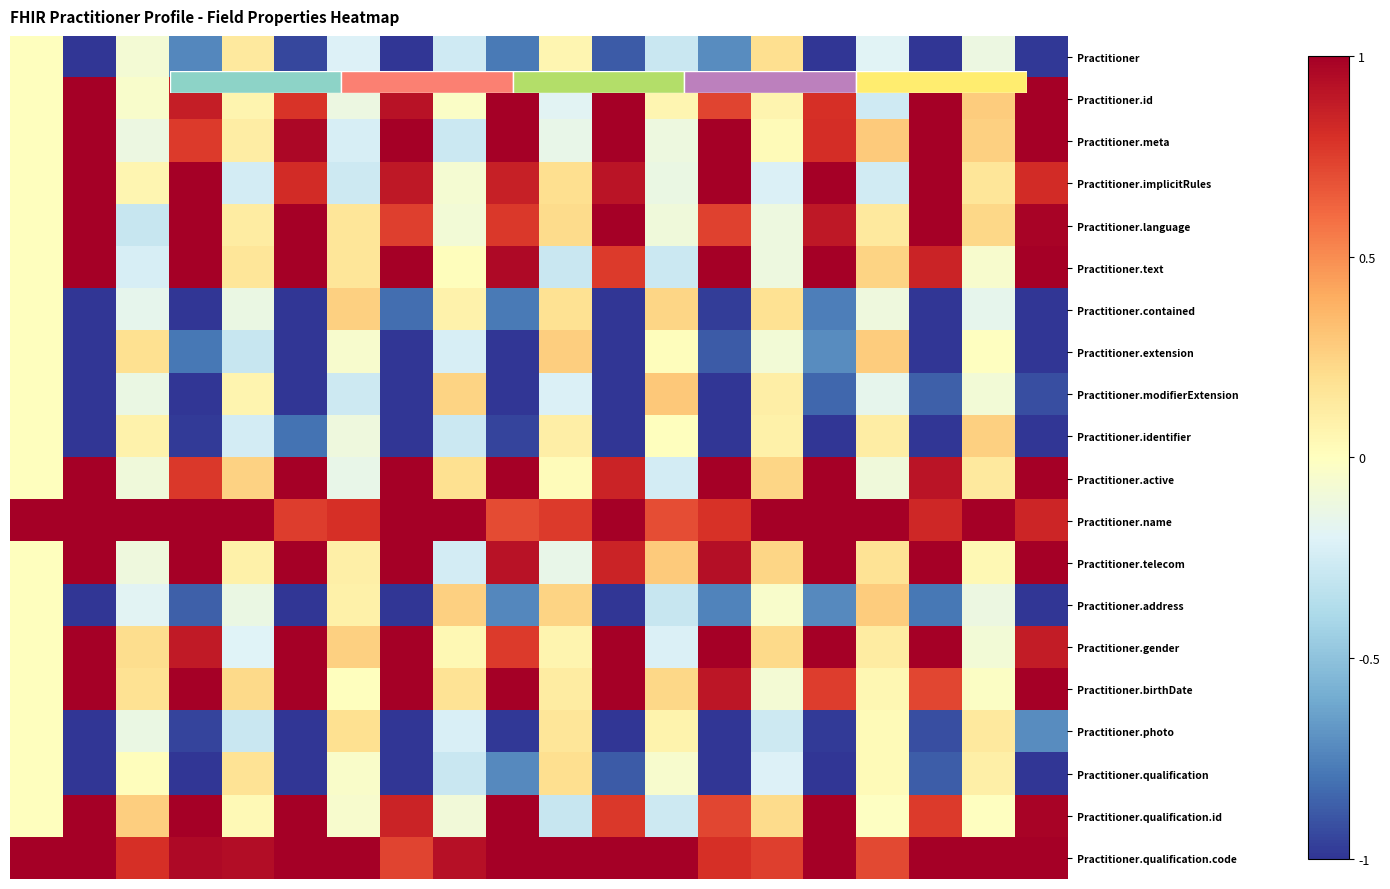

What is the maximum value for Practitioner.address?

0.3